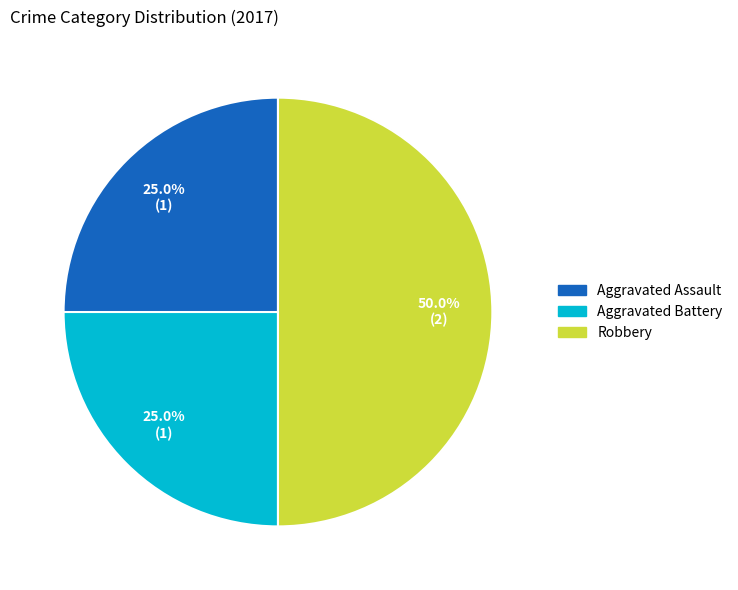

Is it true that Aggravated Battery is 30% of the pie?

False